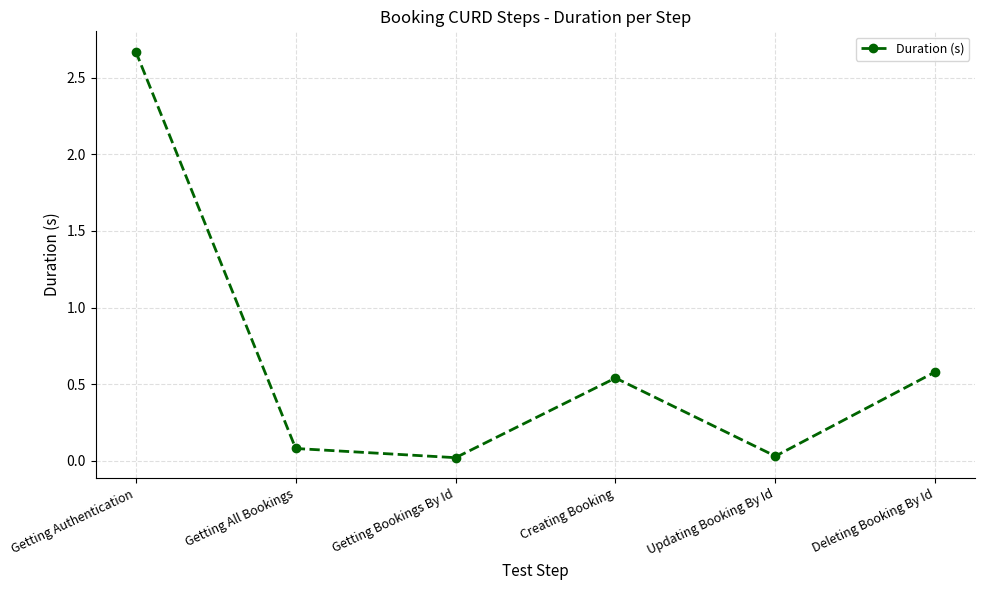

At which label is the value closest to 1?

Deleting Booking By Id